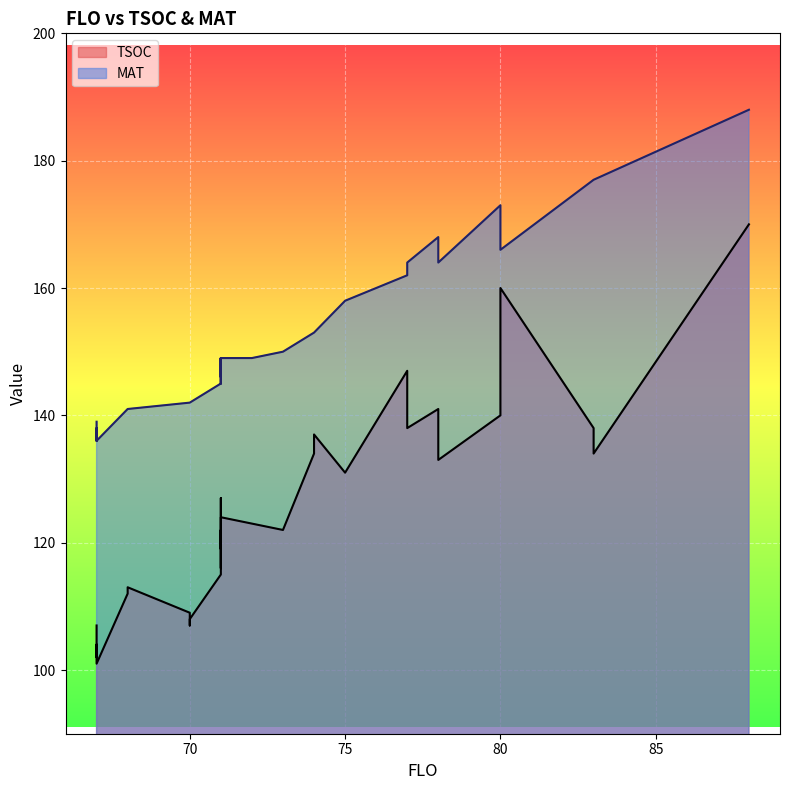

How many values in the TSOC series are below 123?

16